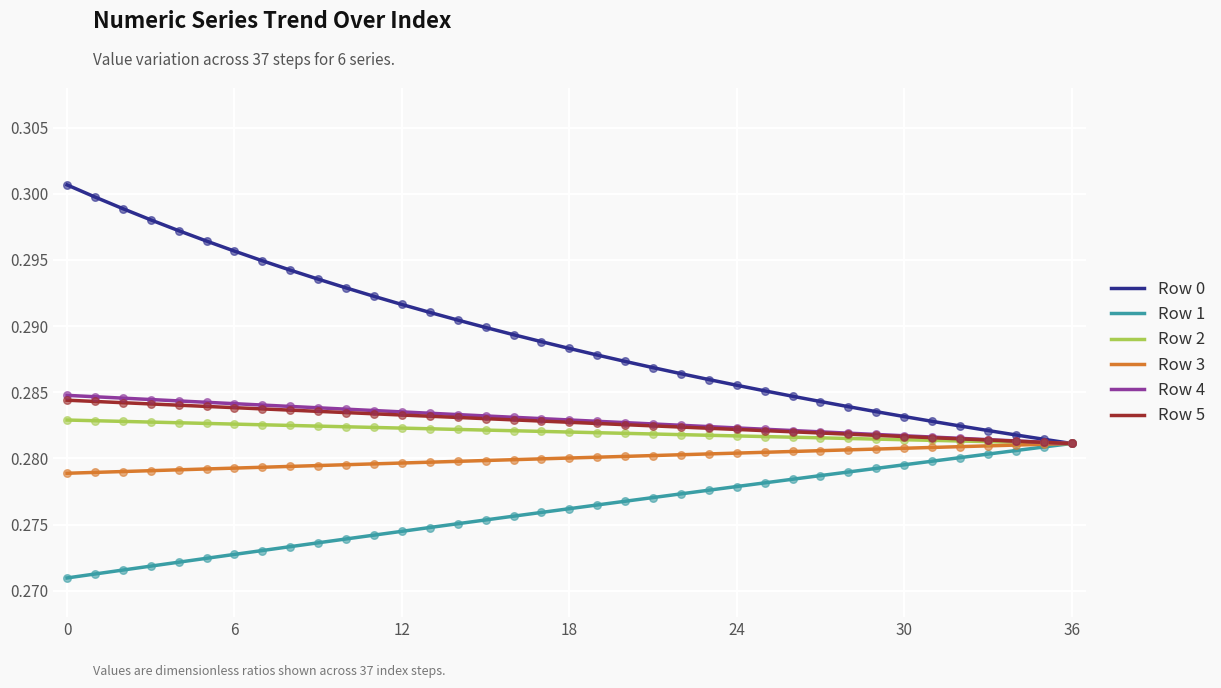

What are all the series names shown in the legend?

Row 0, Row 1, Row 2, Row 3, Row 4, Row 5